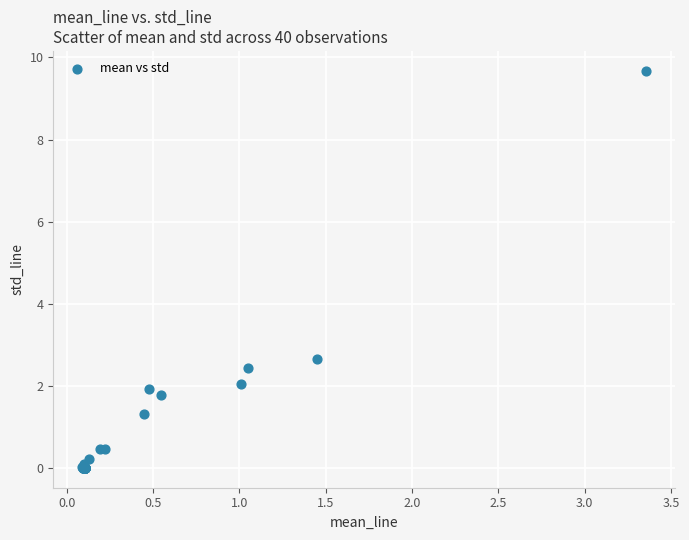

What Y value in the scatter plot is closest to 4?

2.7